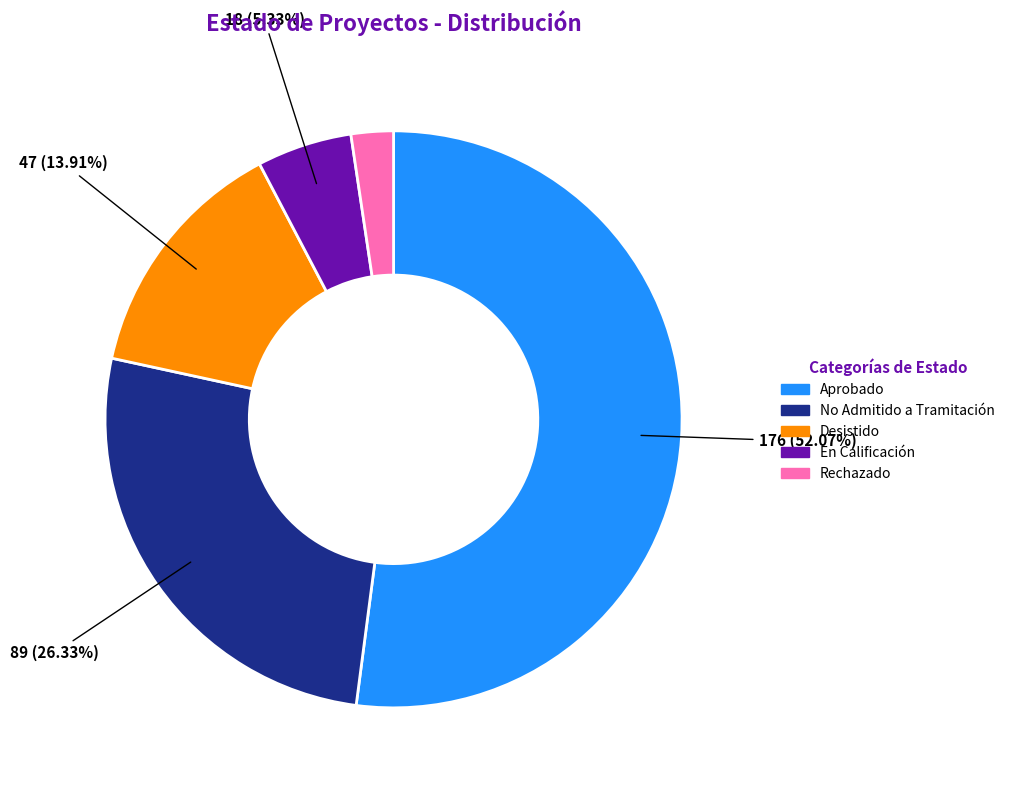

To the nearest percent, what is the difference between the largest and smallest slice percentages?

50%